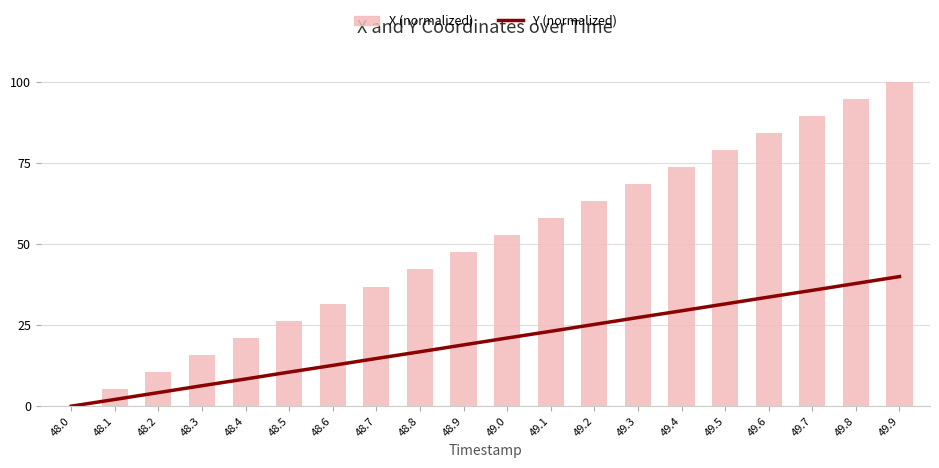

Which series has the largest total across all categories?

X (normalized)